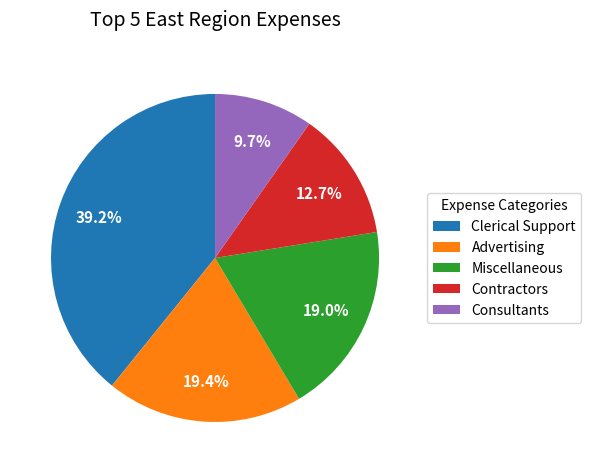

Which has a higher value, Consultants or Contractors?

Contractors